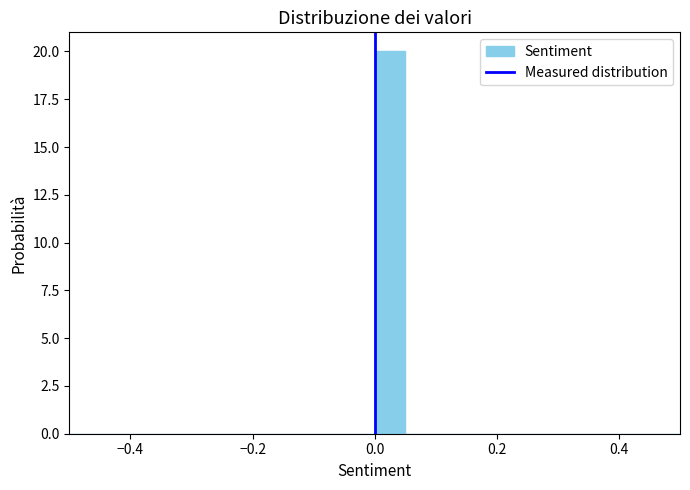

Read against the x-axis, roughly where is the centre of the tallest bar?

0.02